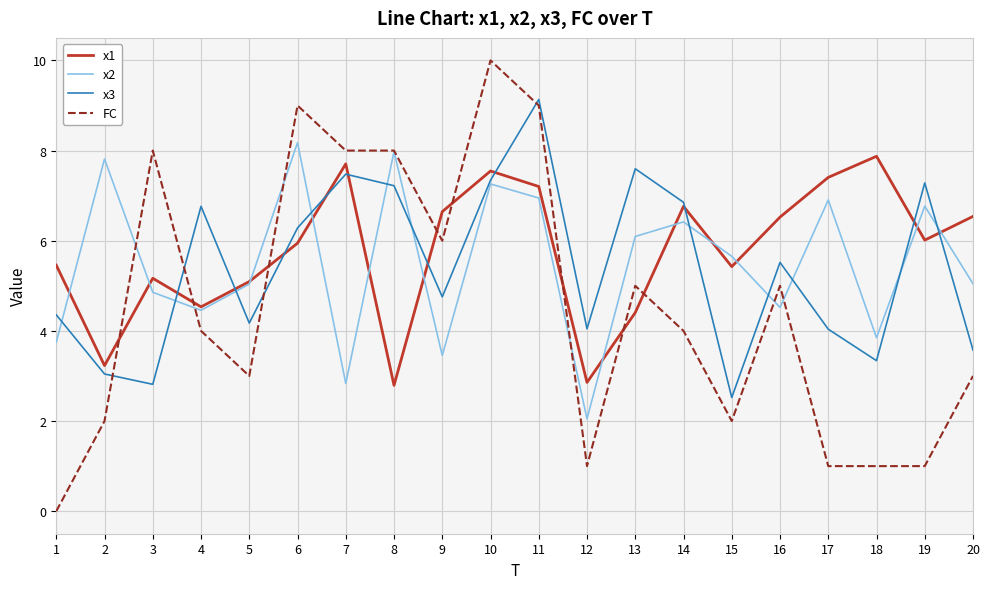

At which label does x3 reach its peak?

11